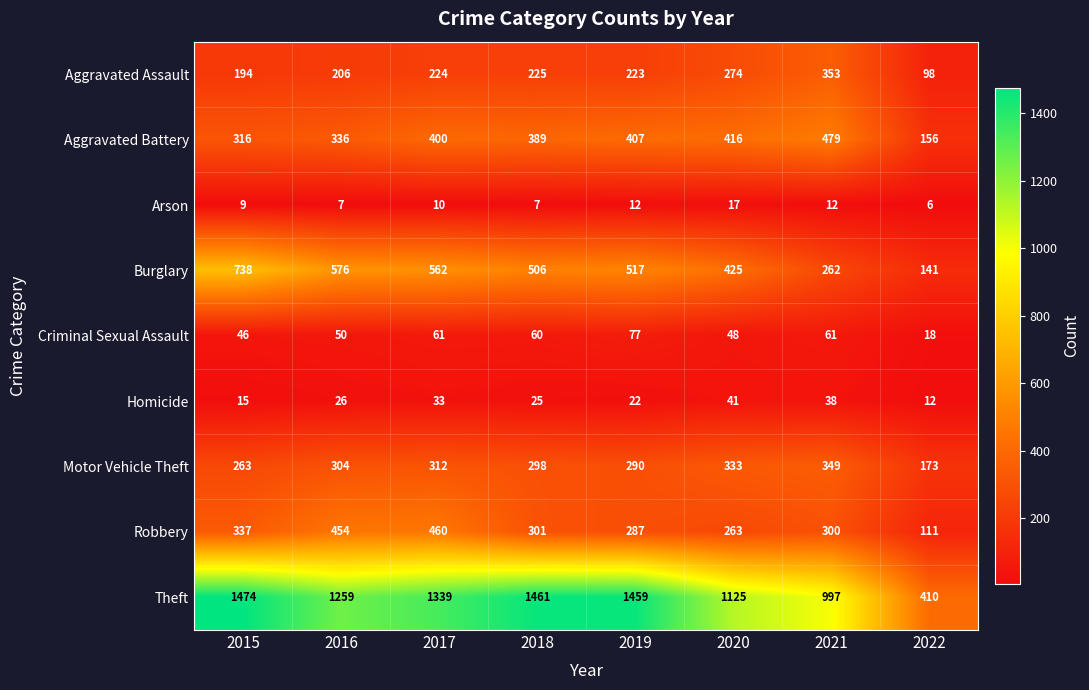

What is the sum of the Robbery values at 2021 and 2022?

411